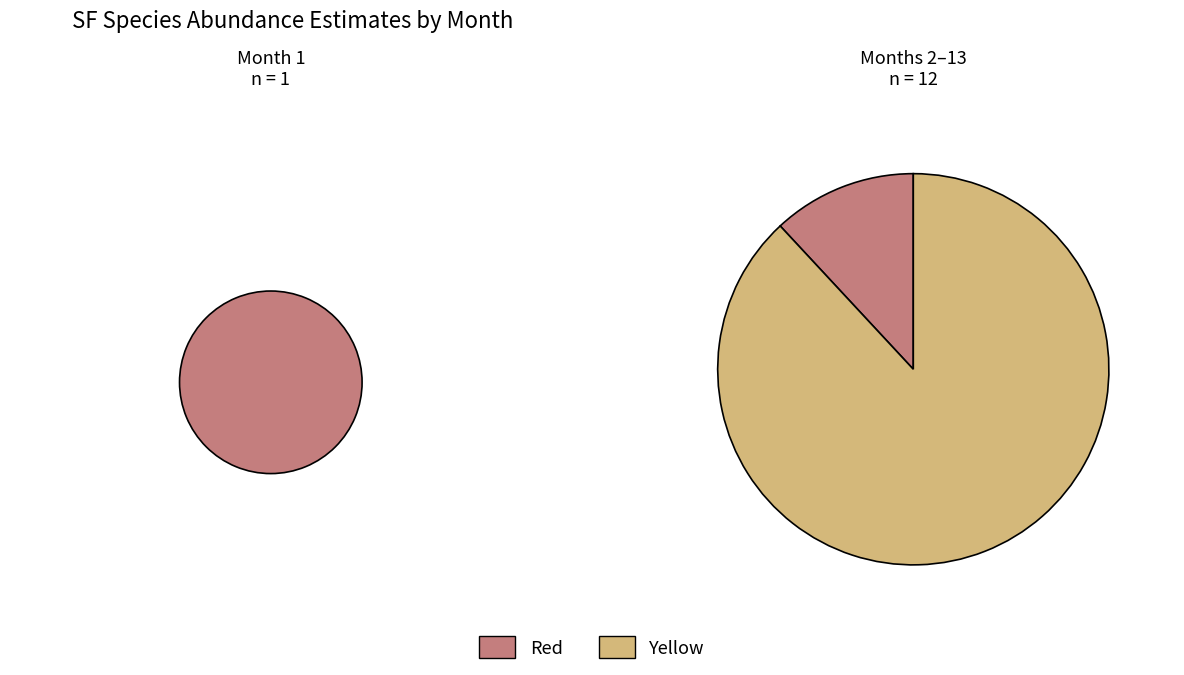

The 12 slice represents 10% of the pie. True or false?

False